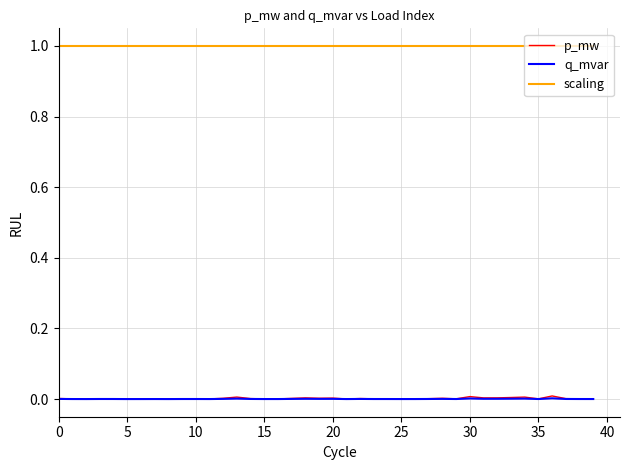

Does the chart have visible grid lines?

Yes